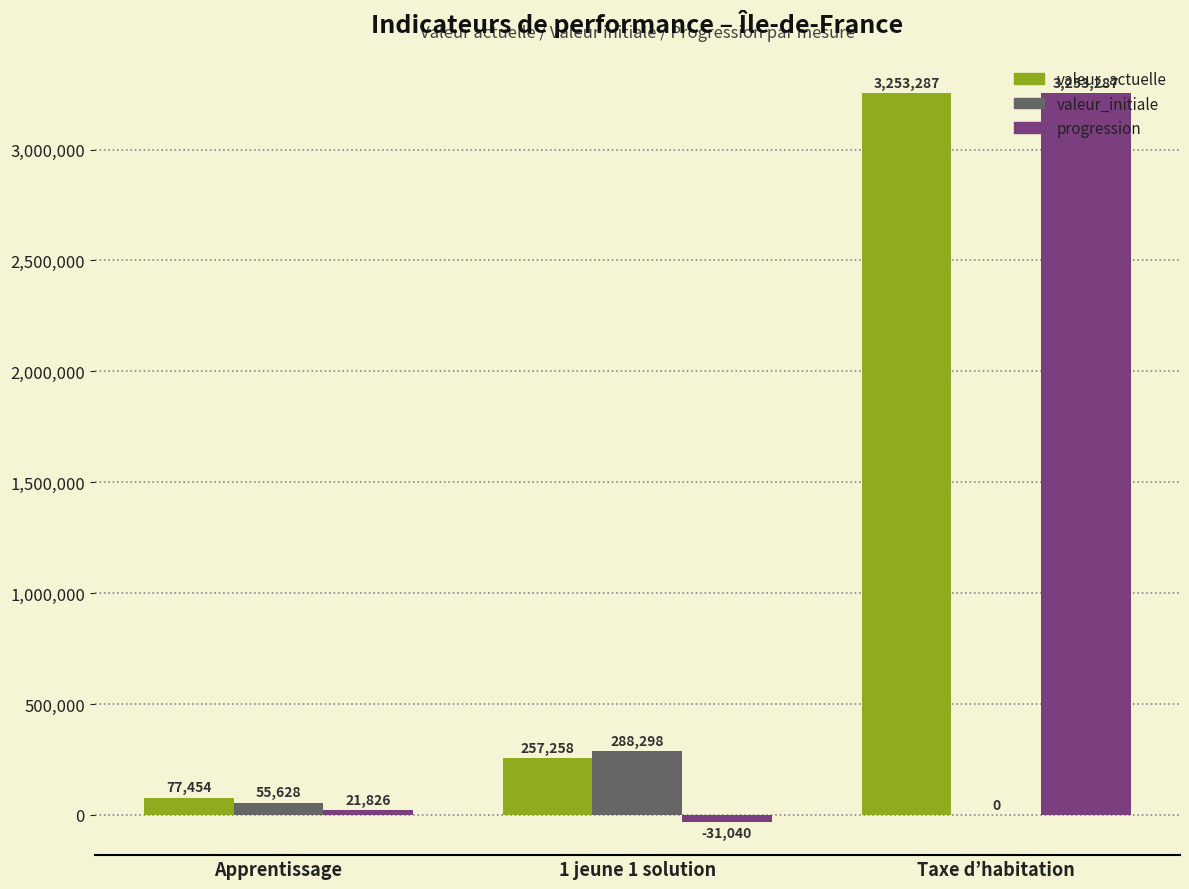

Which series has the widest spread of values?

progression